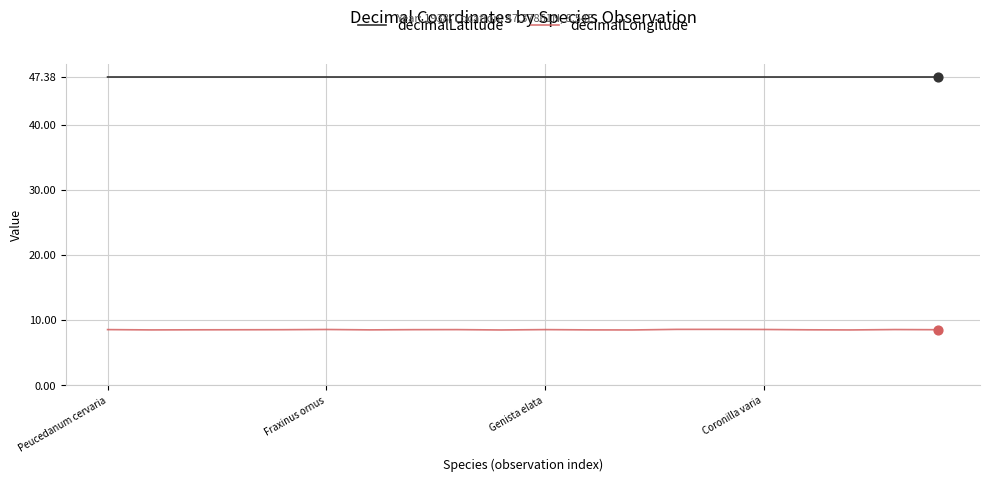

Which series has the widest spread of values?

decimalLongitude